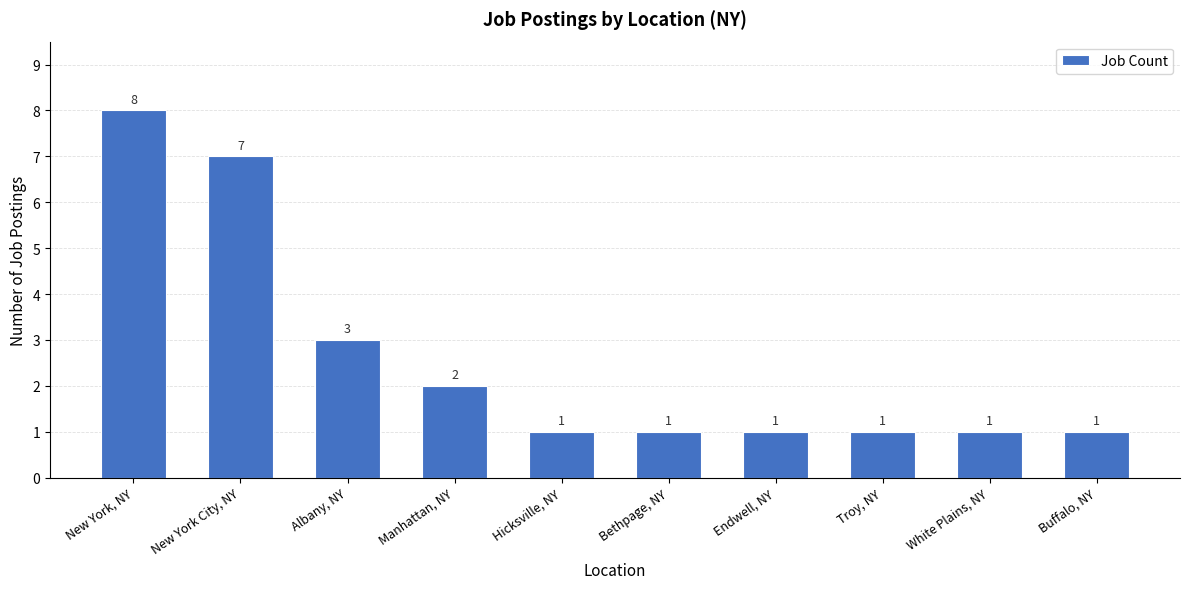

What is the change in value from New York, NY to Troy, NY?

-7